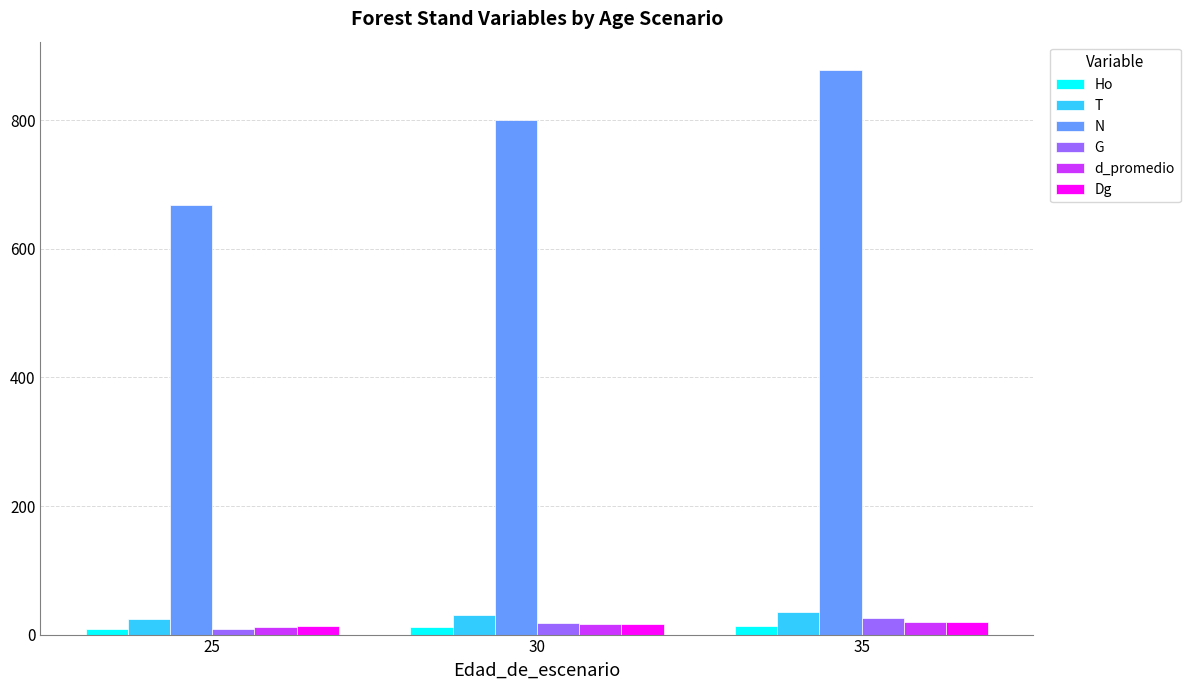

The N series shows 259.3 at 35. True or false?

False